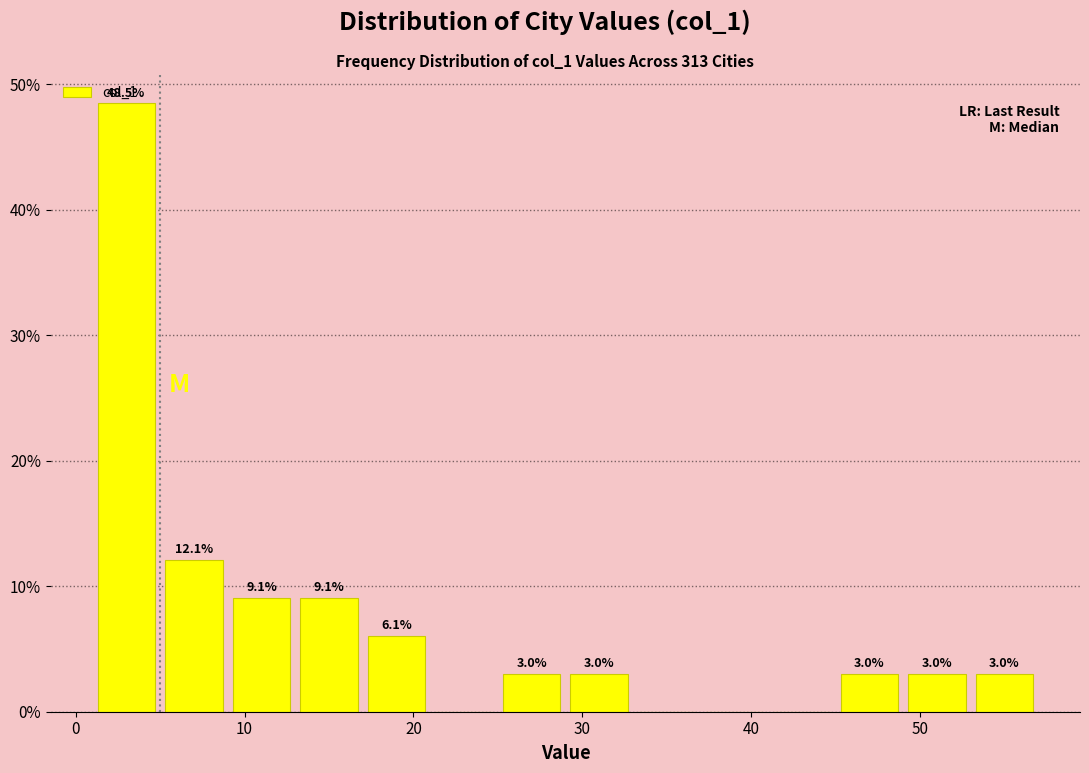

Which range on the x-axis has the tallest bar?

1 to 5